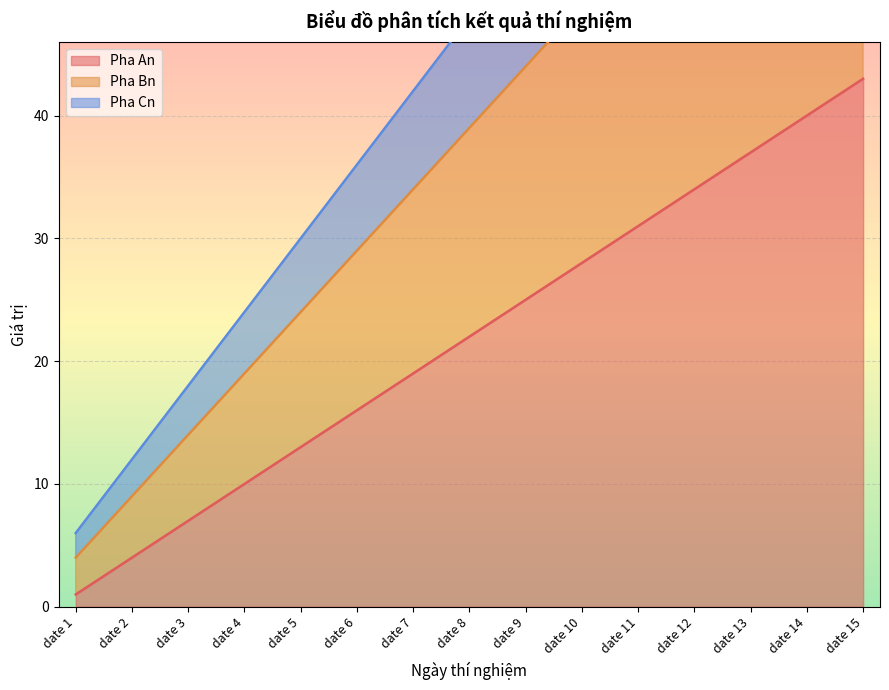

What is the greatest value displayed?

90